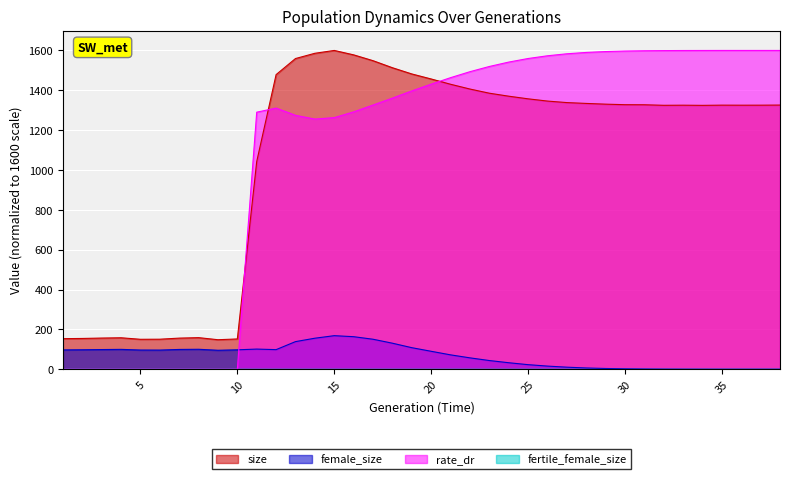

What is the difference between the highest and lowest values at 6?

150.7